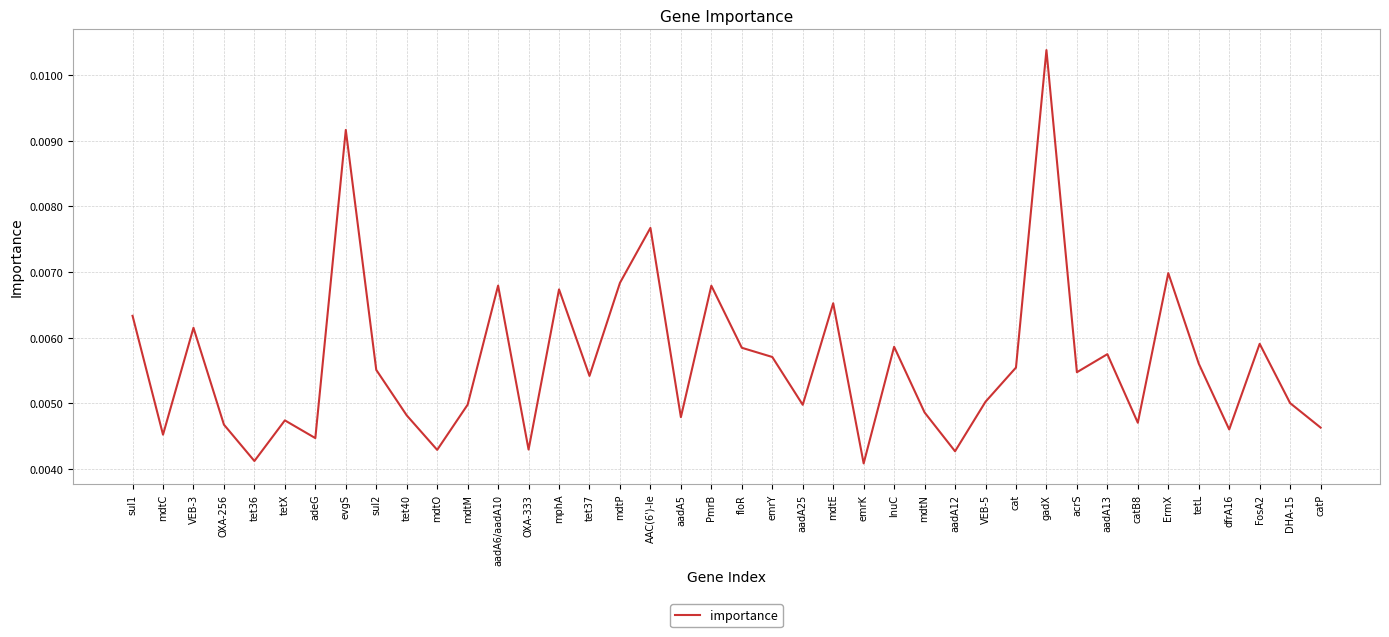

Between dfrA16 and VEB-5, which is larger?

VEB-5